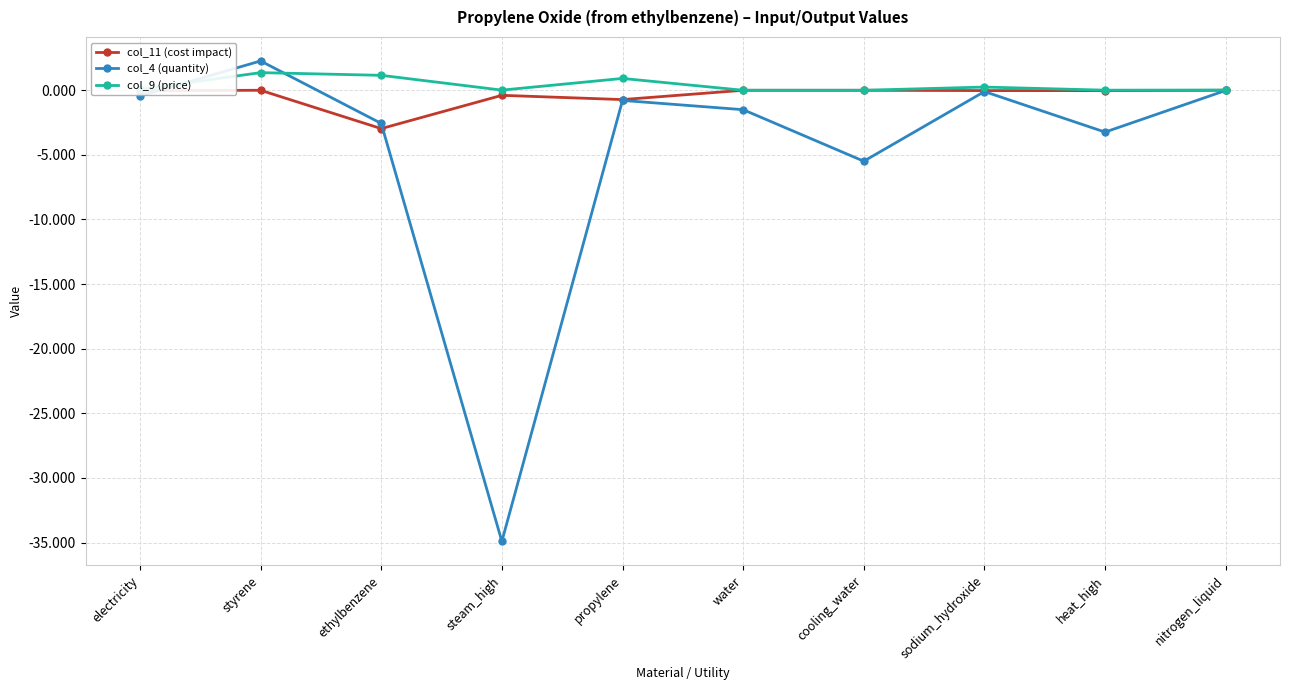

Where is the first local minimum for col_11 (cost impact)?

ethylbenzene